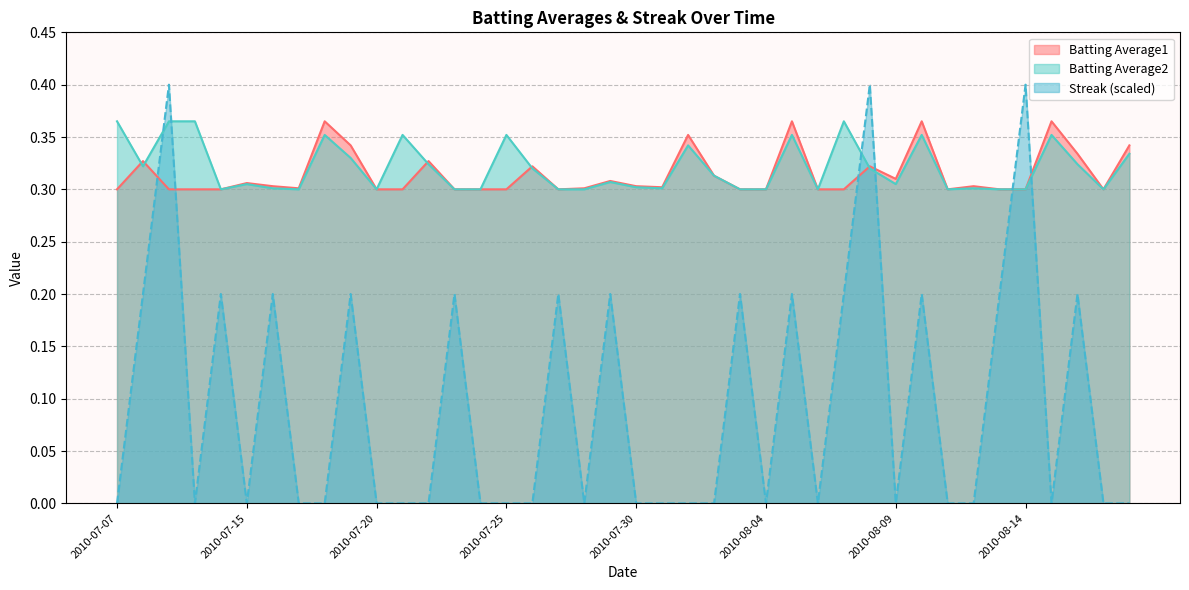

What is the value of the Streak point at the 3rd from the left?

0.4